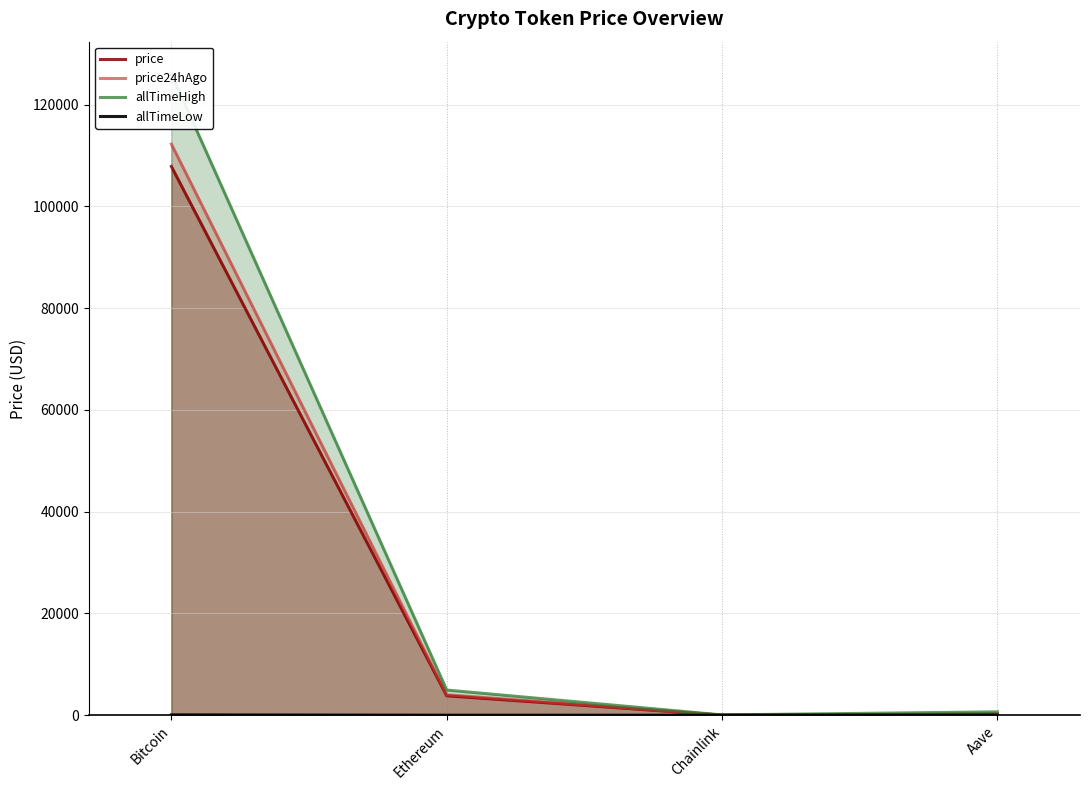

Where is allTimeHigh nearest to the value 63066?

Ethereum